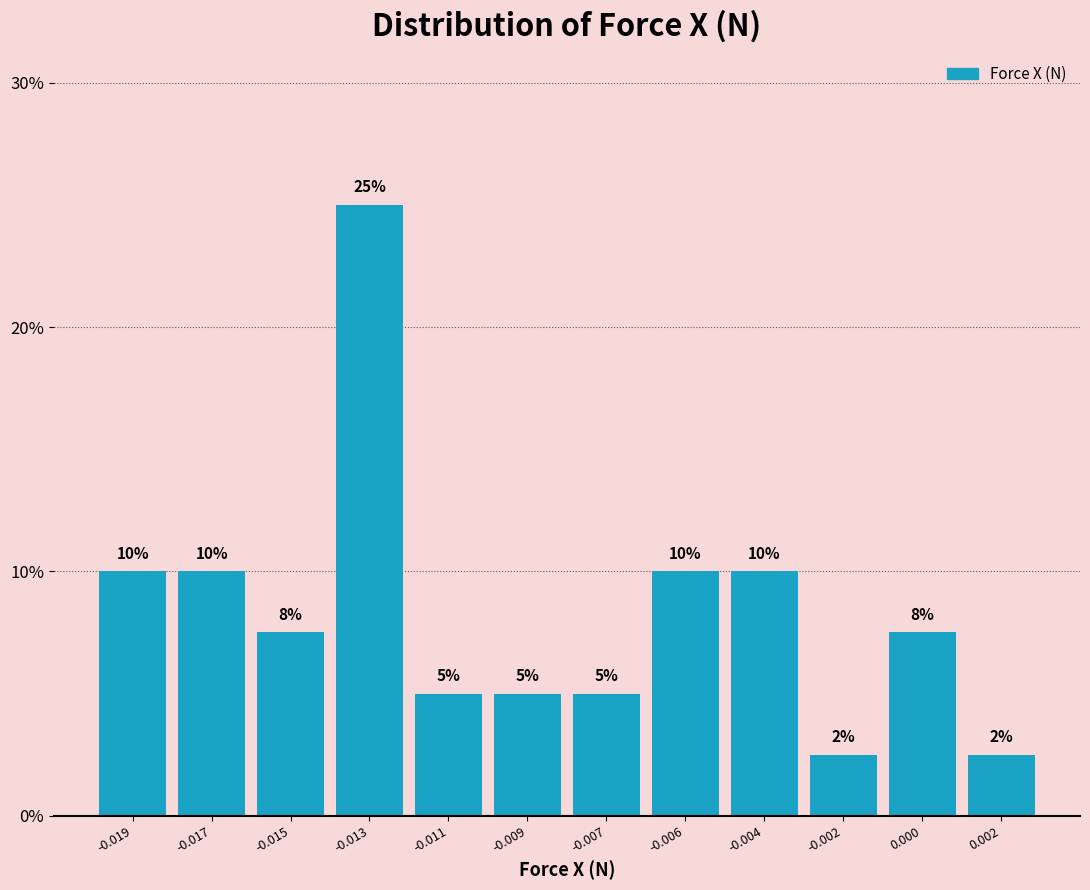

What is the ratio of the value at 0.000 to the value at -0.013?

0.3